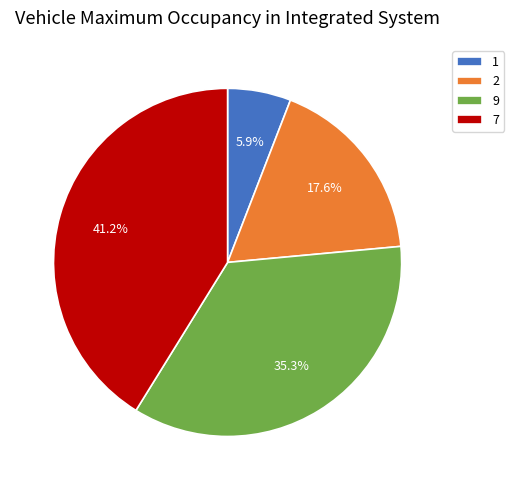

Do 2 and 1 together represent more than half of the pie?

No